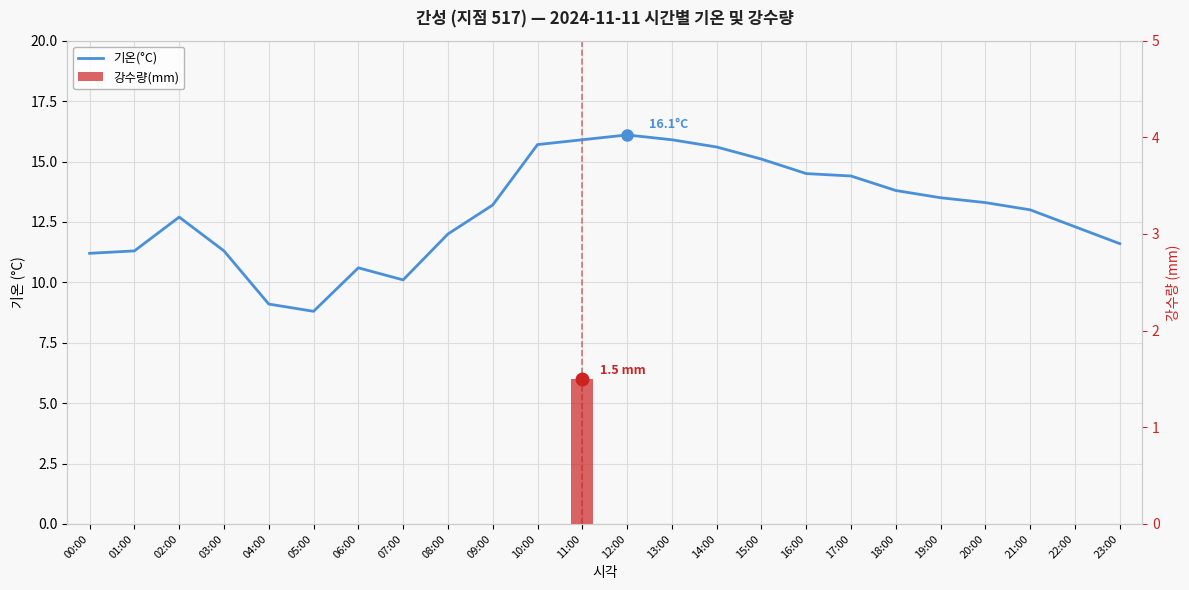

What are all the series names shown in the legend?

기온(°C), 강수량(mm)